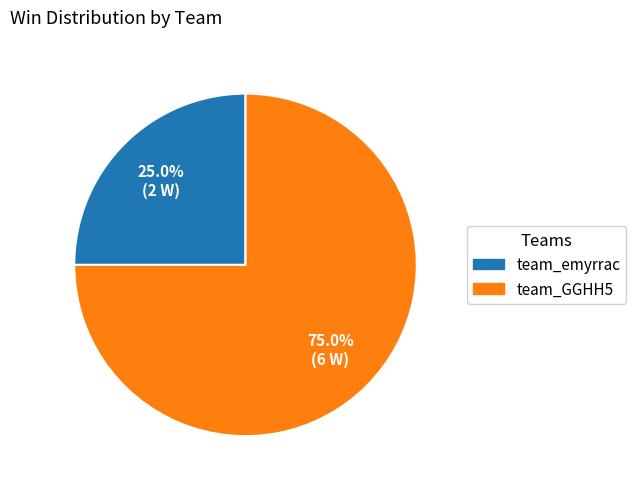

Approximately how many times larger is the value at team_GGHH5 compared to team_emyrrac?

3.0